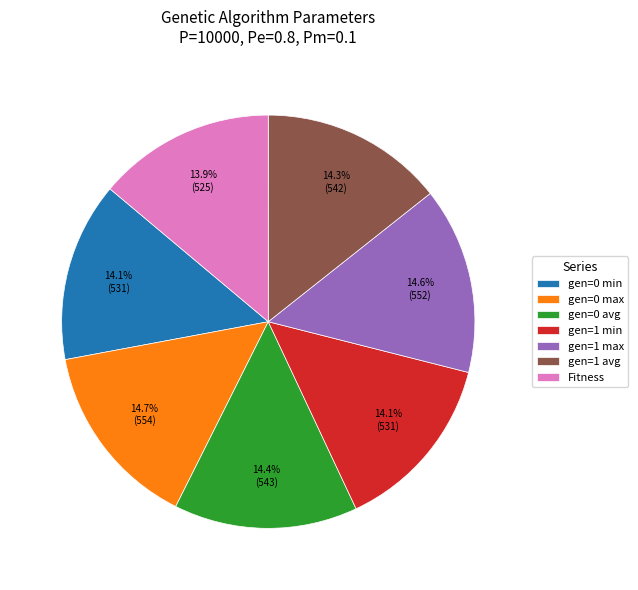

To the nearest percent, what is the combined percentage of Fitness and gen=0 avg?

28%